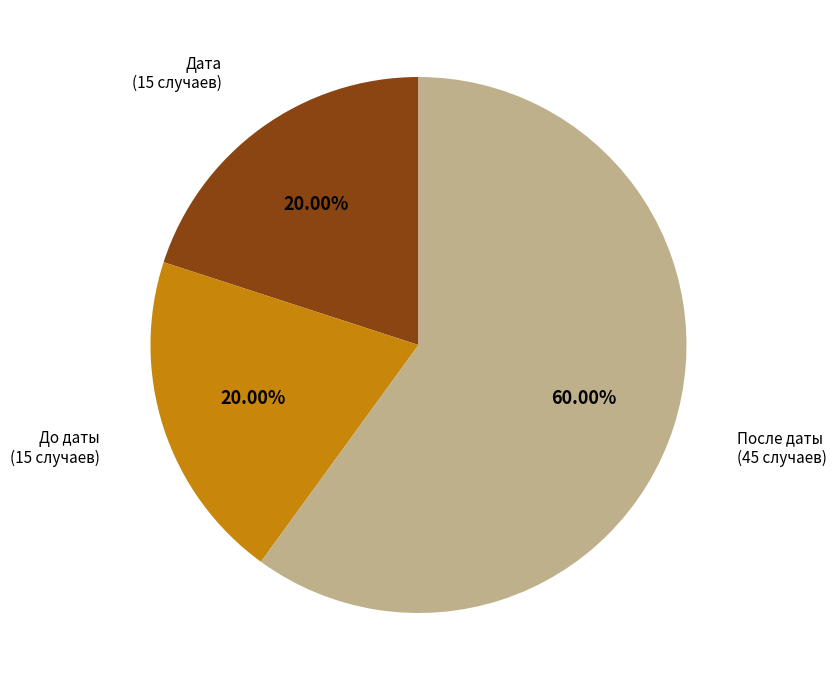

Is there any slice that represents more than half of the pie?

Yes